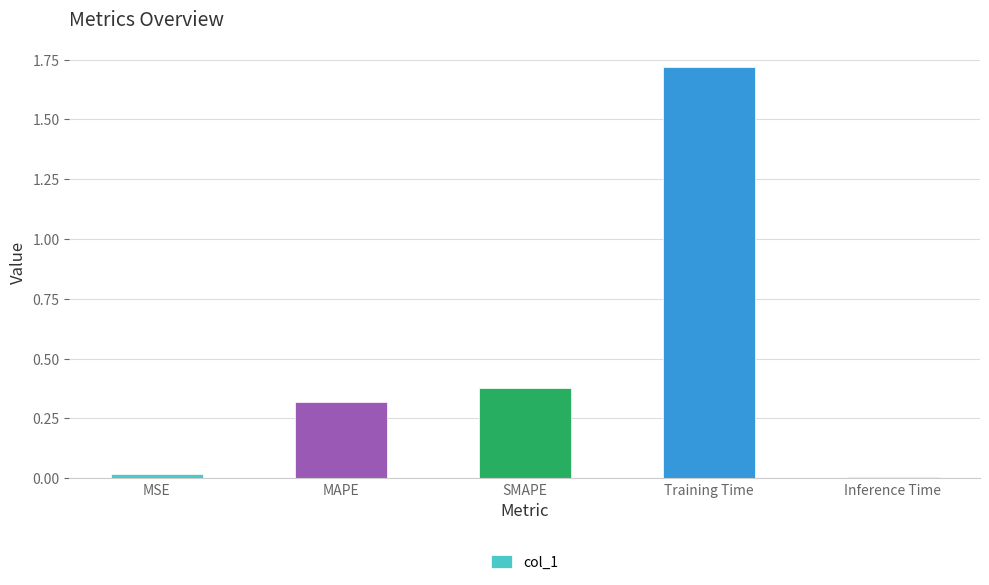

What is the value of the 2nd bar from the left?

0.3